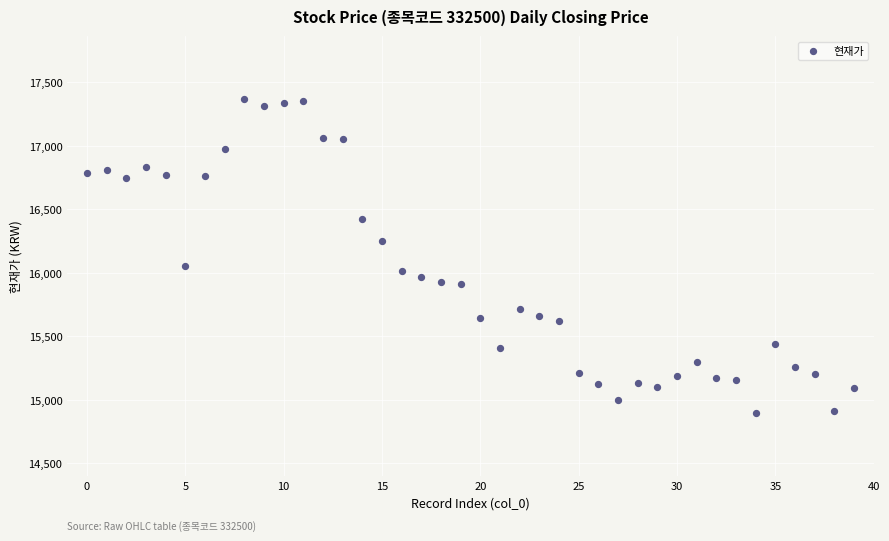

What Y value in the scatter plot is closest to 16132?

16050